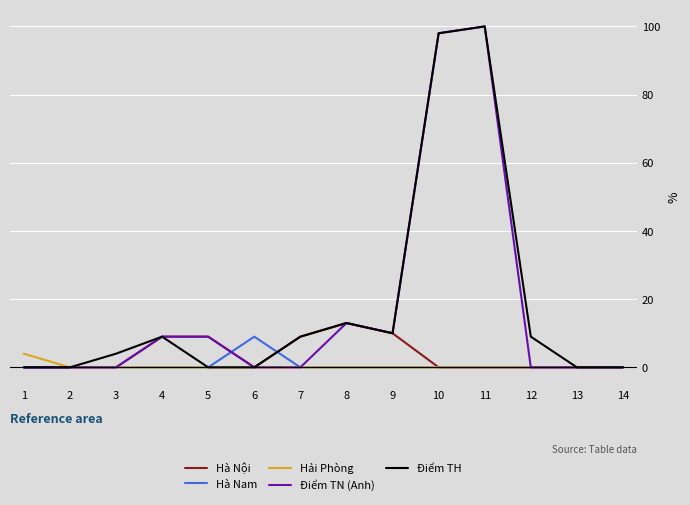

At how many categories does at least one series exceed 51?

2